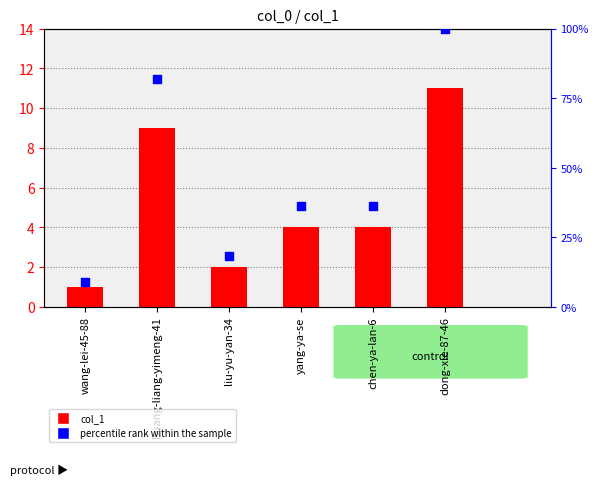

Which series has the widest spread of Y values?

percentile rank within the sample